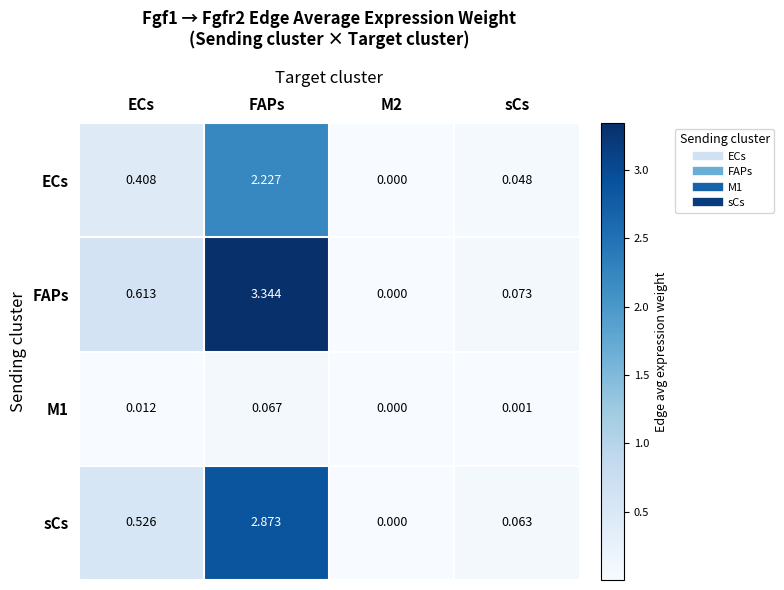

At which category is the sum across all series the highest?

FAPs